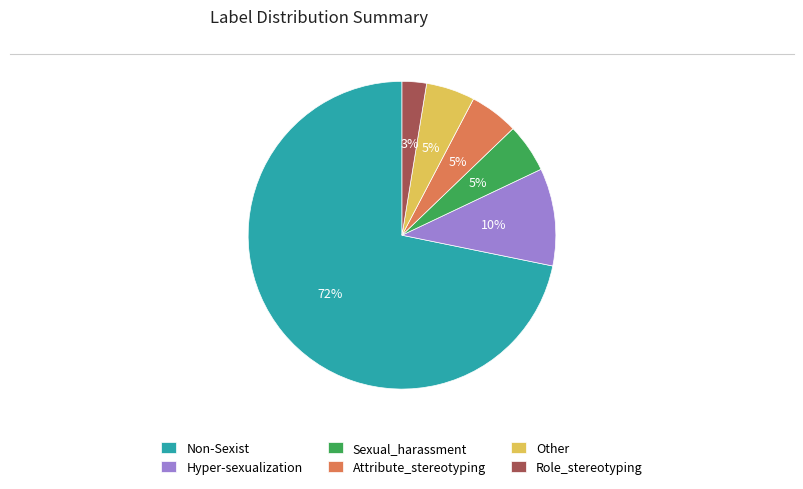

Which category accounts for the majority?

Non-Sexist